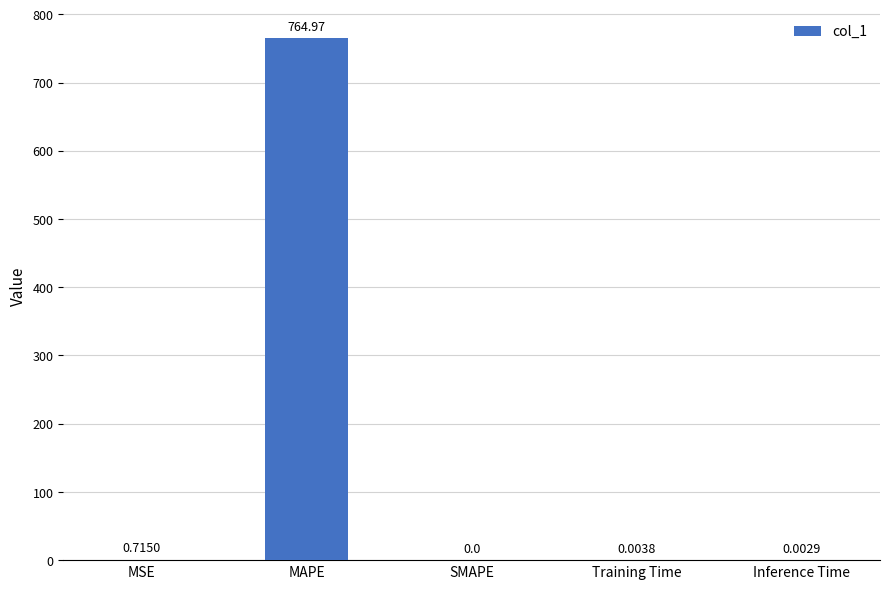

Where is the data nearest to the value 382?

MSE